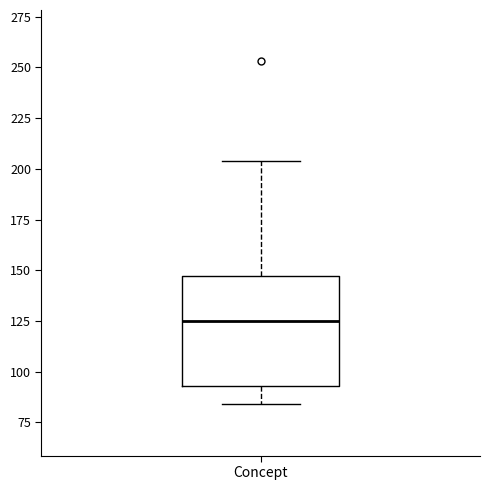

Where does the lower whisker of the box for Concept end on the y-axis? The values are not printed on the chart, so give them approximately, as read against the axis.

85